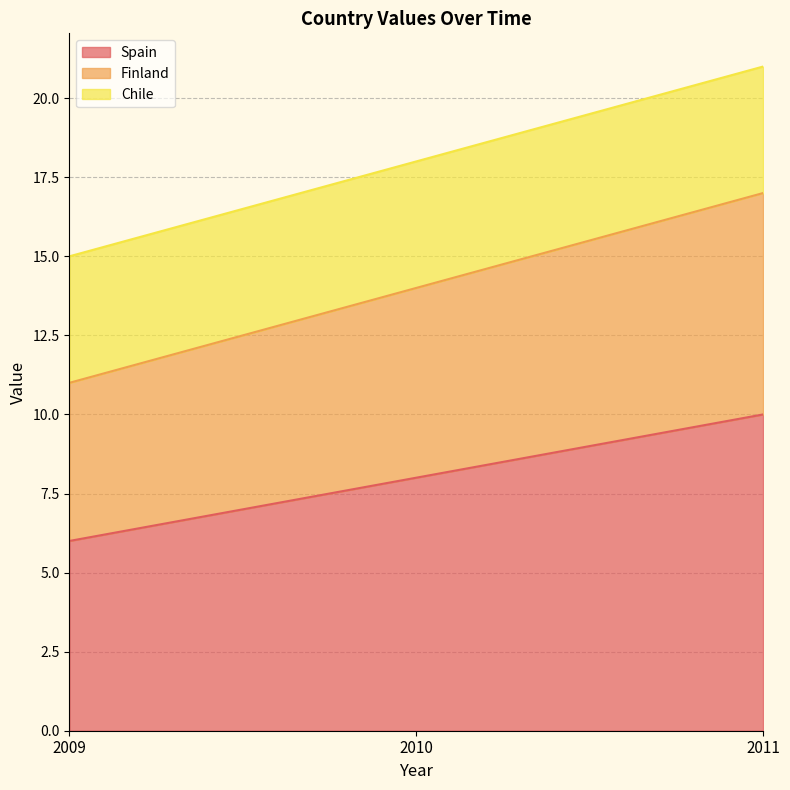

What is the highest value of the Spain series?

10